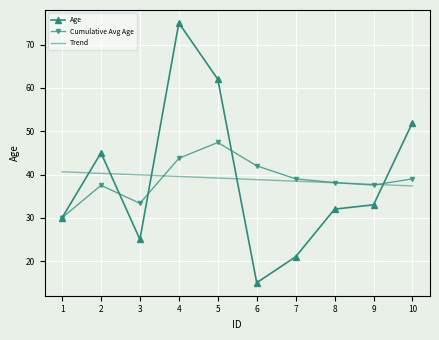

Which category has the highest value in the Cumulative Avg Age series?

5